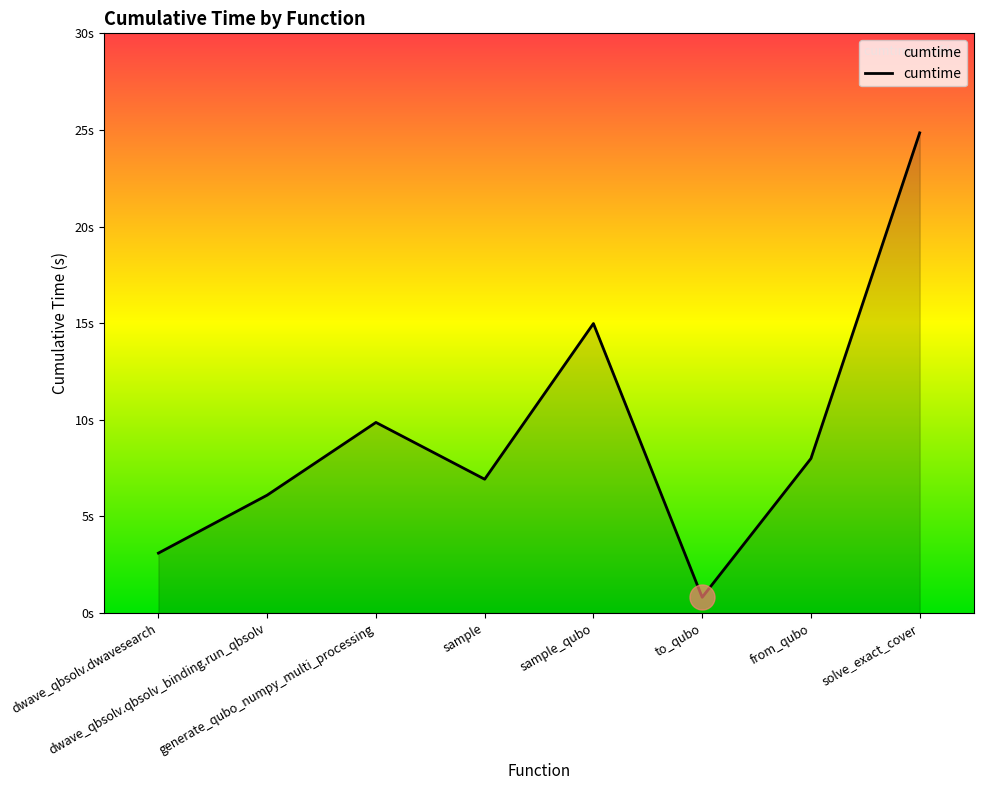

Is this an area chart (filled region under the line)?

Yes